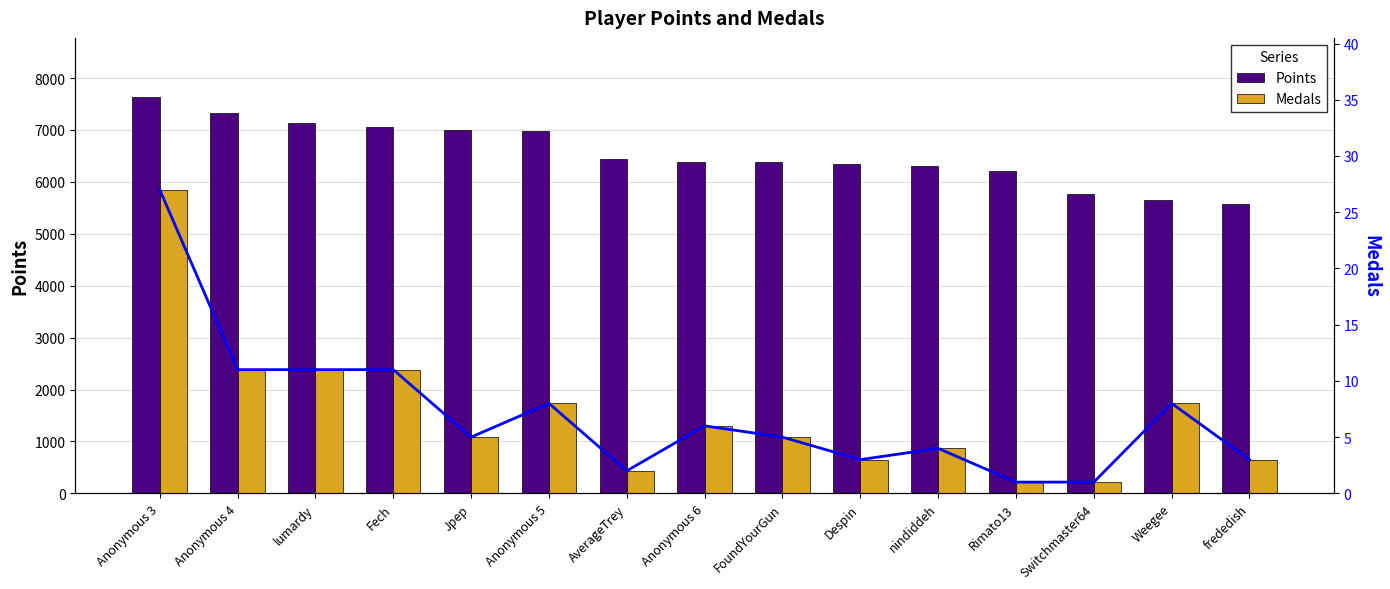

Reading left to right, what are all the values shown in this chart?

Points: Anonymous 3=7630	Anonymous 4=7328	lumardy=7143	Fech=7066	Jpep=6998	Anonymous 5=6985	AverageTrey=6439	Anonymous 6=6393	FoundYourGun=6393	Despin=6350	nindiddeh=6298	Rimato13=6201	Switchmaster64=5766	Weegee=5654	frededish=5578
Medals: Anonymous 3=27	Anonymous 4=11	lumardy=11	Fech=11	Jpep=5	Anonymous 5=8	AverageTrey=2	Anonymous 6=6	FoundYourGun=5	Despin=3	nindiddeh=4	Rimato13=1	Switchmaster64=1	Weegee=8	frededish=3